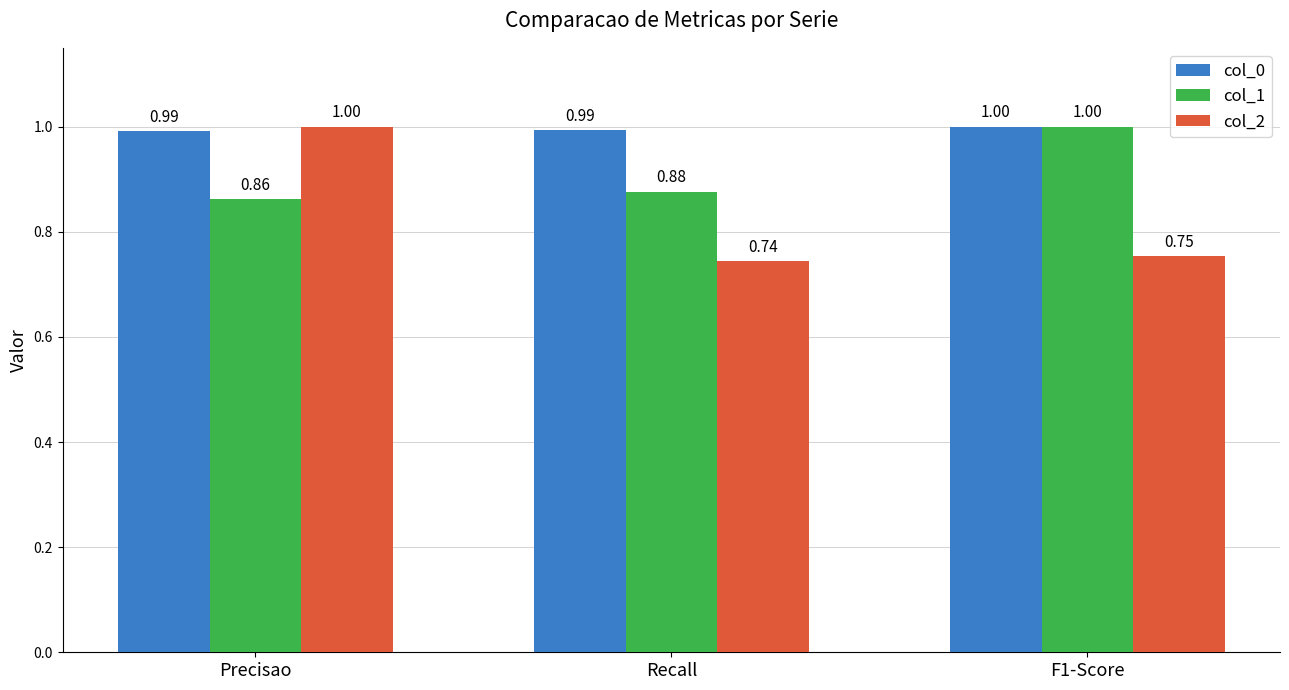

What is the sum of the col_2 values at F1-Score and Recall?

1.5